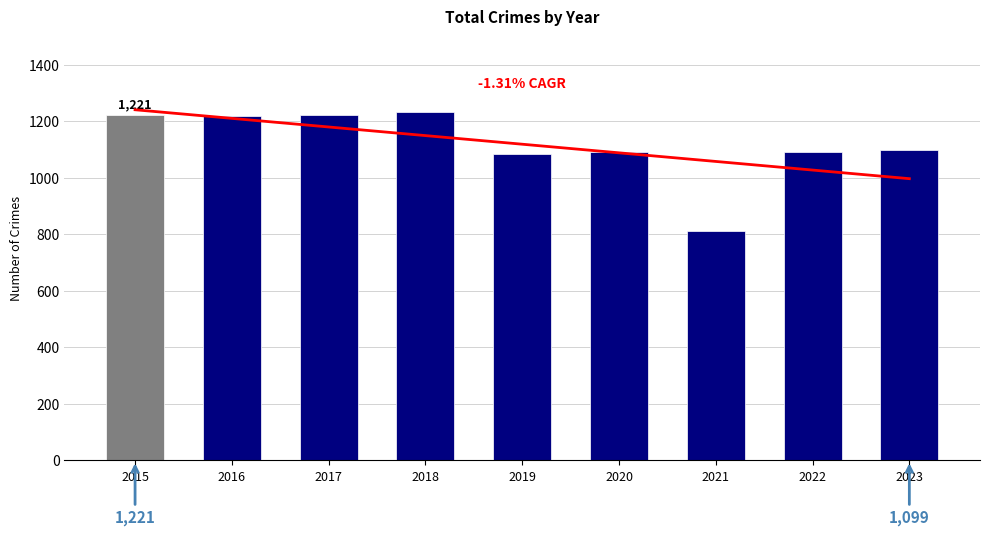

What is the sum of all values?

10069